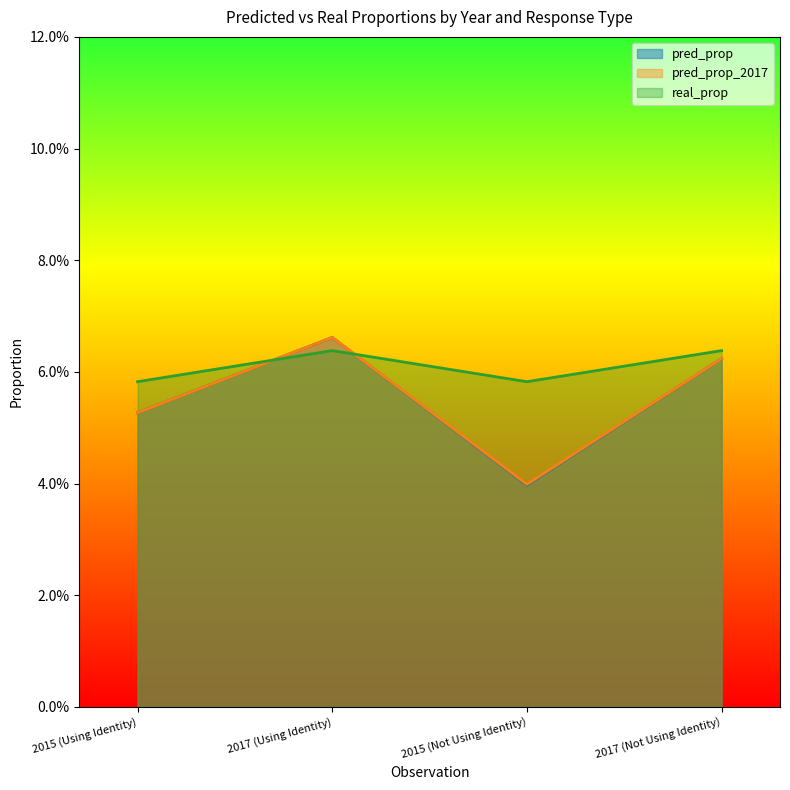

List the series in order of their peak value, lowest first.

real_prop, pred_prop, pred_prop_2017